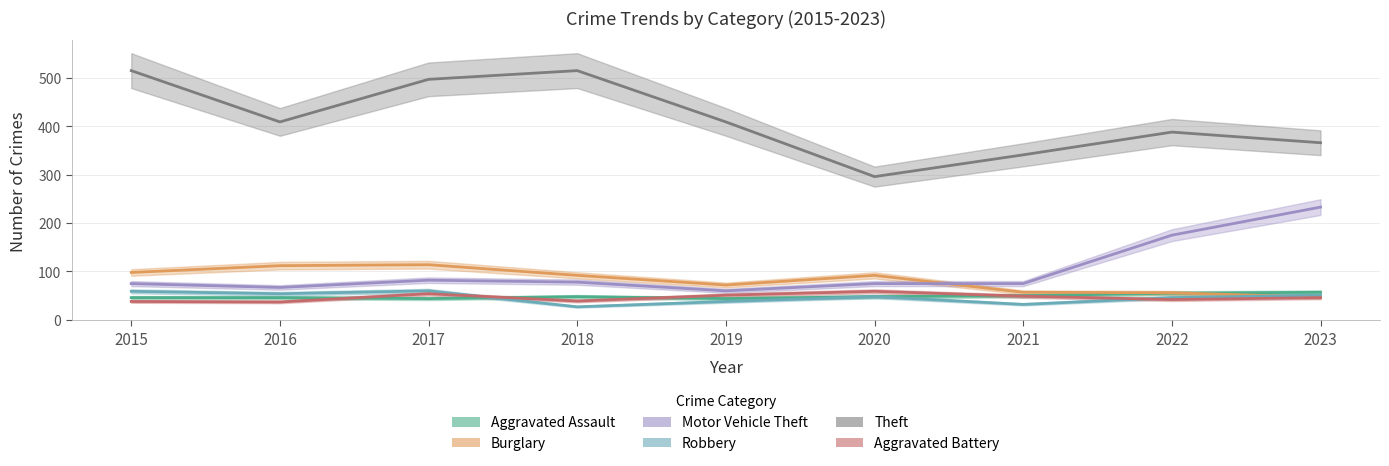

List the labels in order of Aggravated Assault value, smallest first.

2017, 2019, 2015, 2016, 2018, 2020, 2021, 2022, 2023